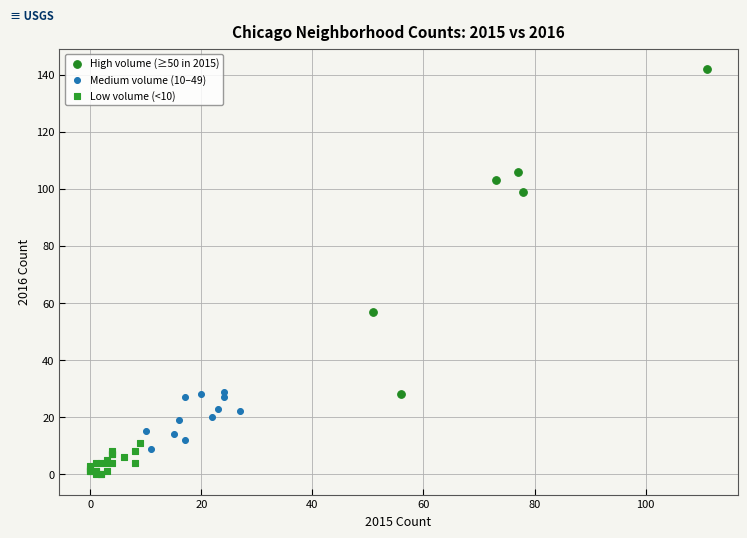

Which series contains the lowest Y value?

Low volume (<10)